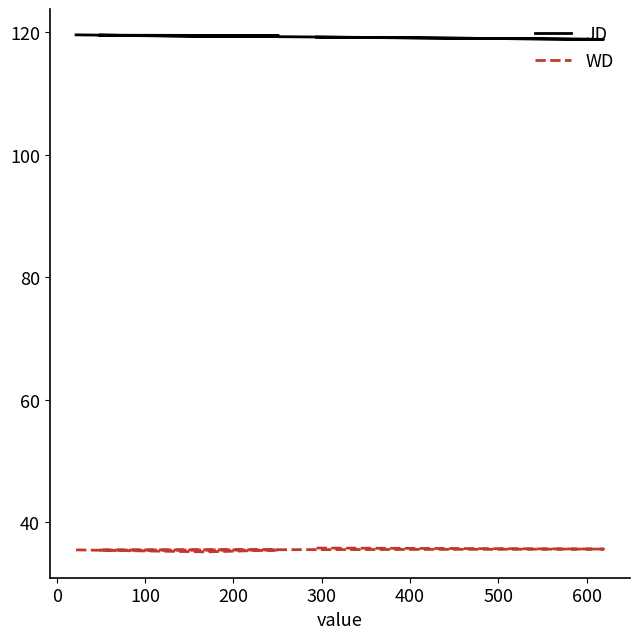

What is the total value across all series at 400?

155.0